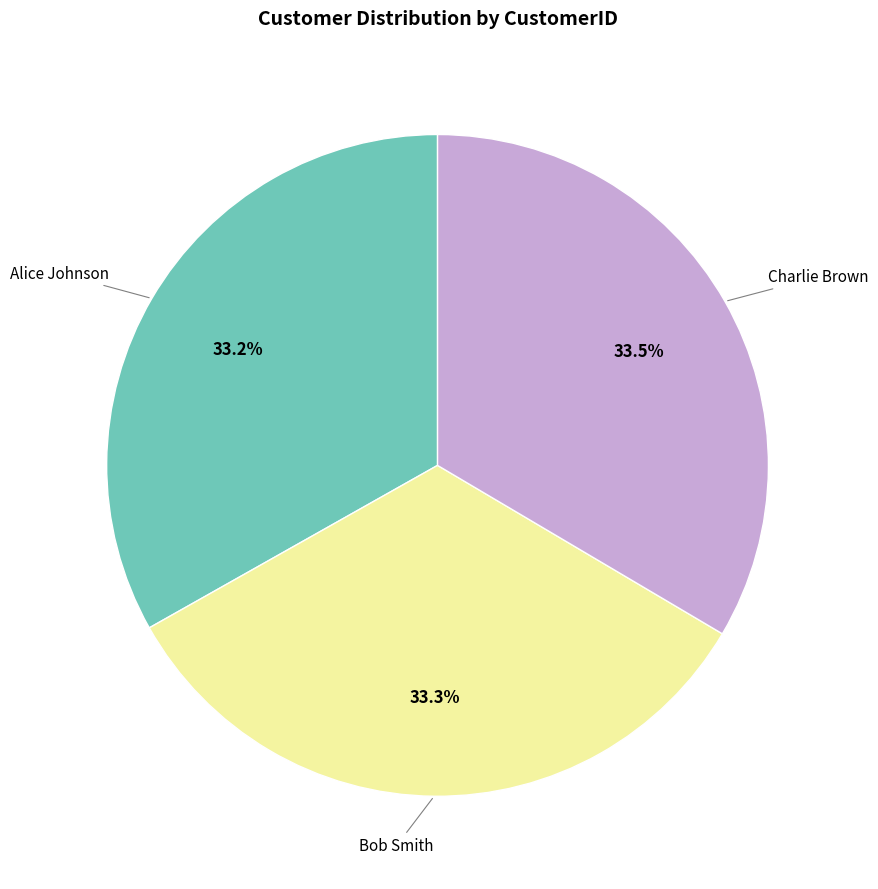

How many segments does this pie chart have?

3